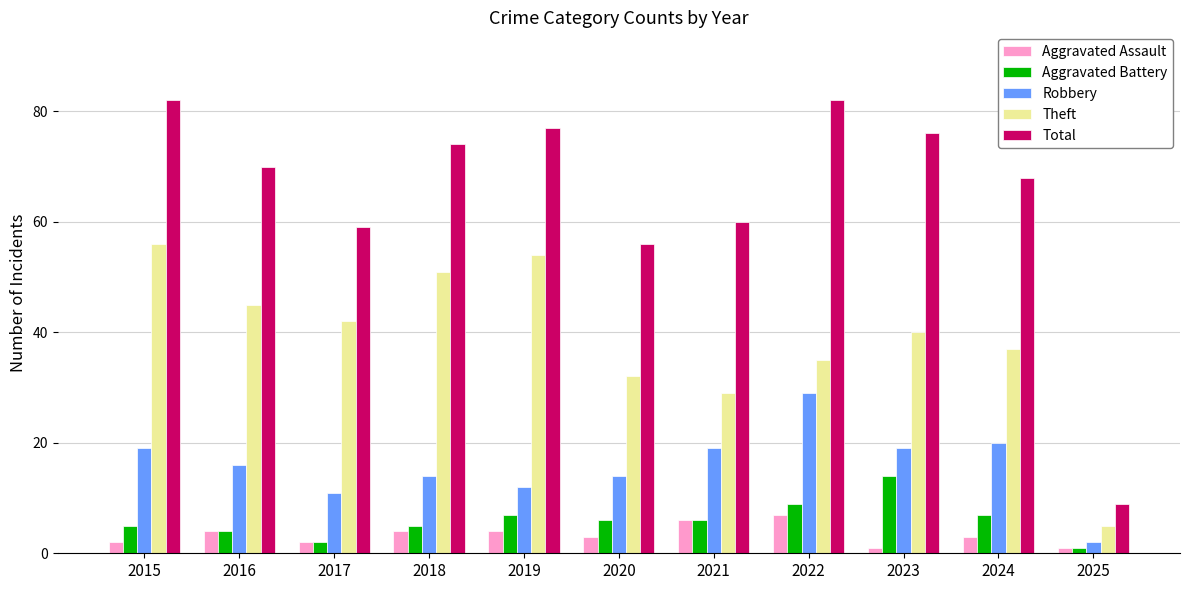

At how many categories does at least one series exceed 66?

7